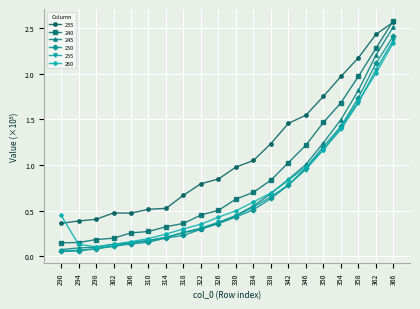

Which series has the largest total across all categories?

235